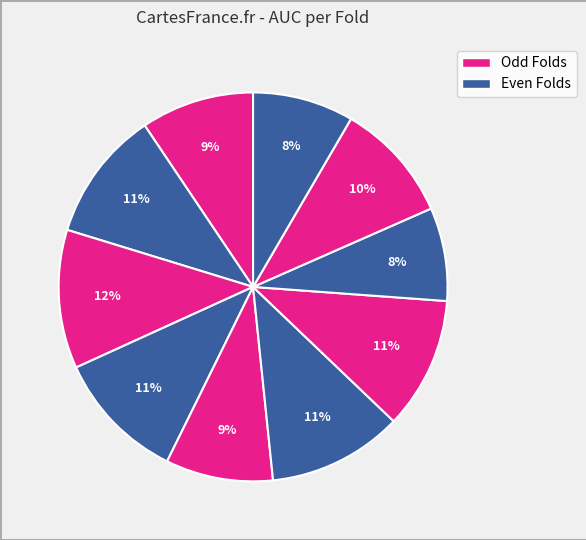

Count the number of slices in the pie.

10